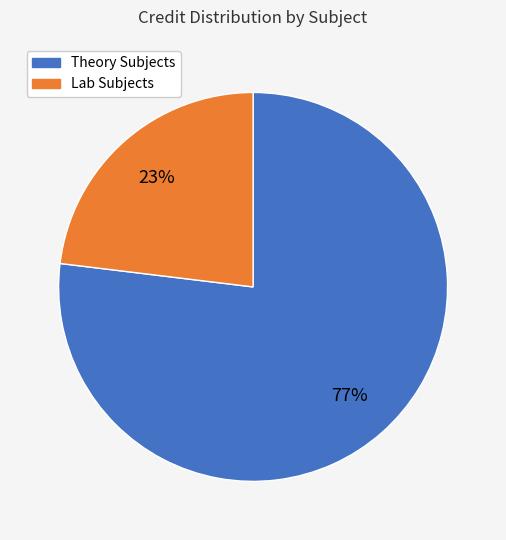

Is there a majority slice in this chart?

Yes